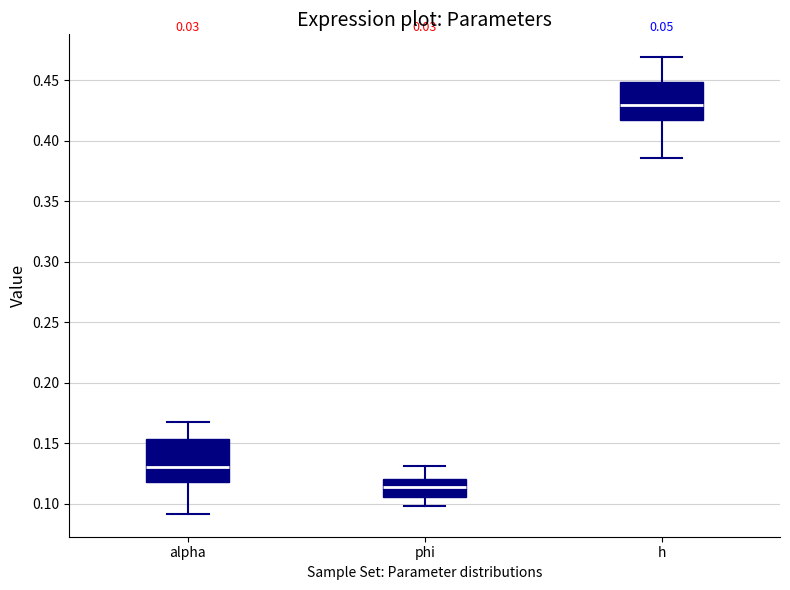

Reading left to right, read every box against the y-axis: the position of its median line, the range the box covers, and the ends of its whiskers. The values are not printed on the chart, so give them approximately, as read against the axis.

alpha: median 0.130, box 0.120 to 0.155, whiskers 0.090 to 0.170
phi: median 0.115, box 0.105 to 0.120, whiskers 0.100 to 0.130
h: median 0.430, box 0.415 to 0.450, whiskers 0.385 to 0.470